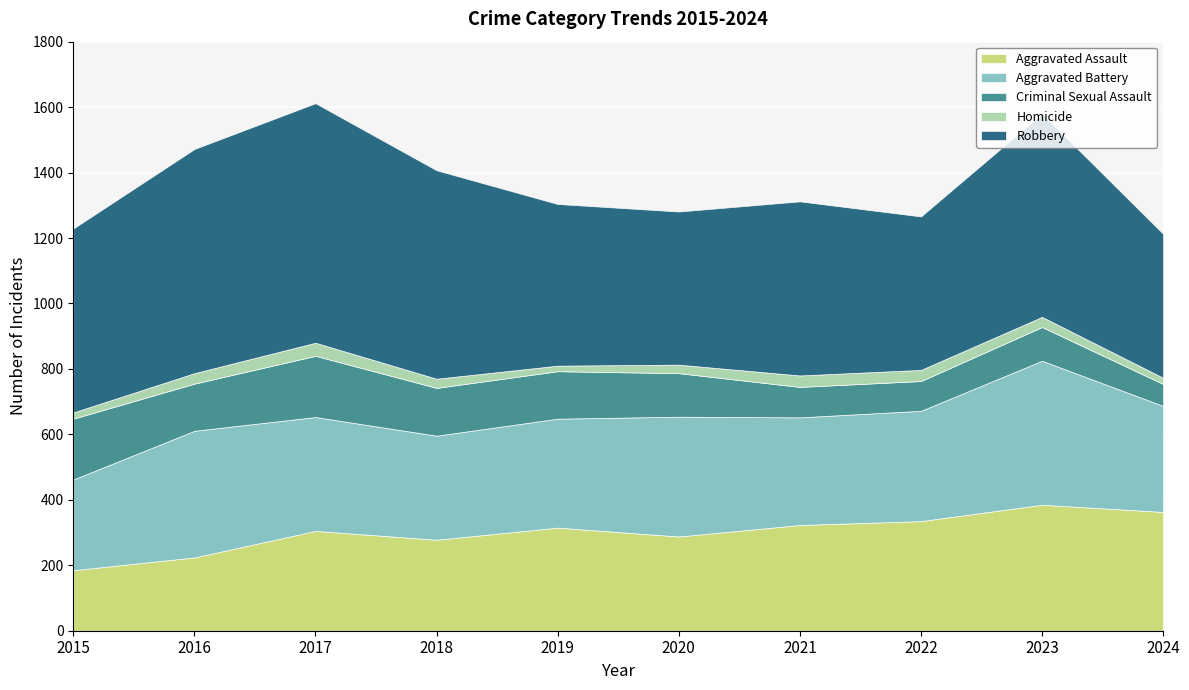

Between 2023 and 2018, which is larger?

2023